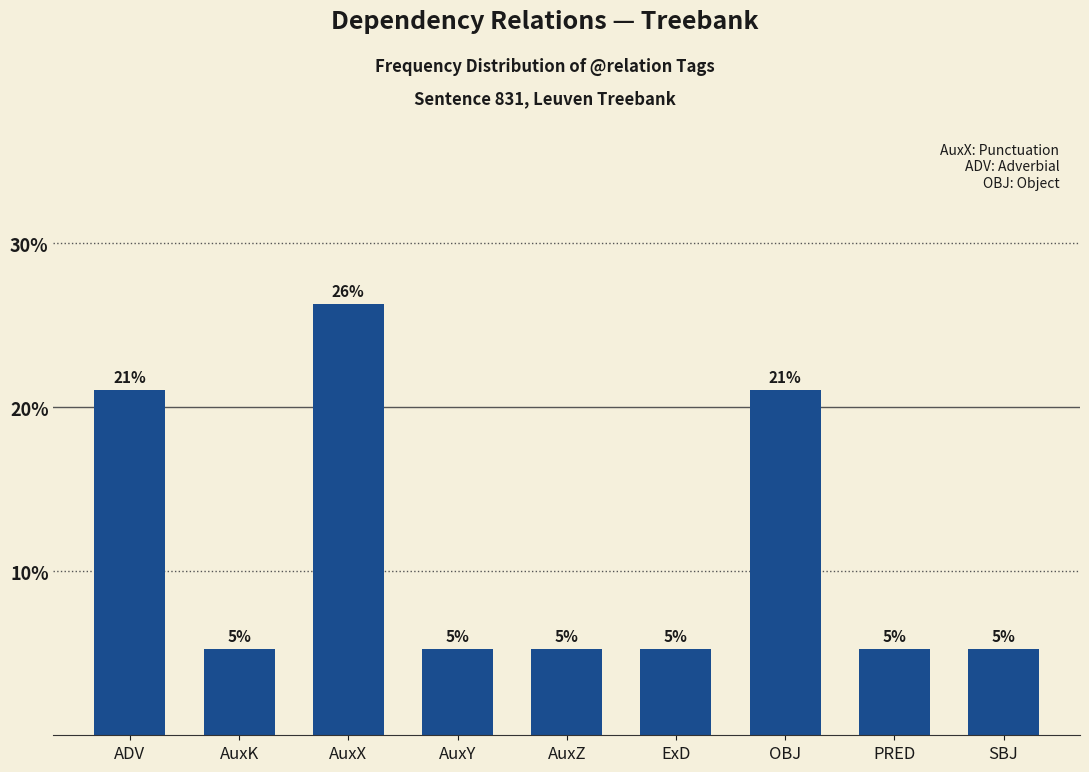

Are the bars horizontal?

No